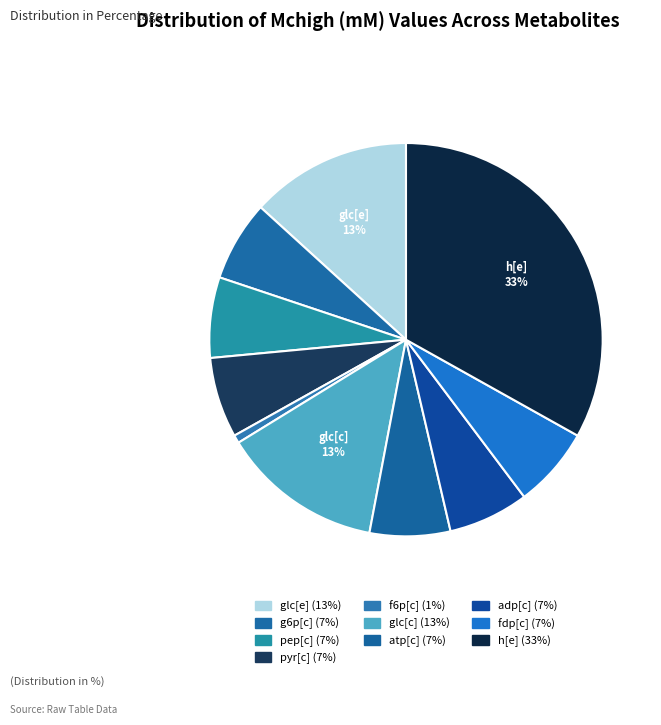

Which has a higher value, h[e] or f6p[c]?

h[e]